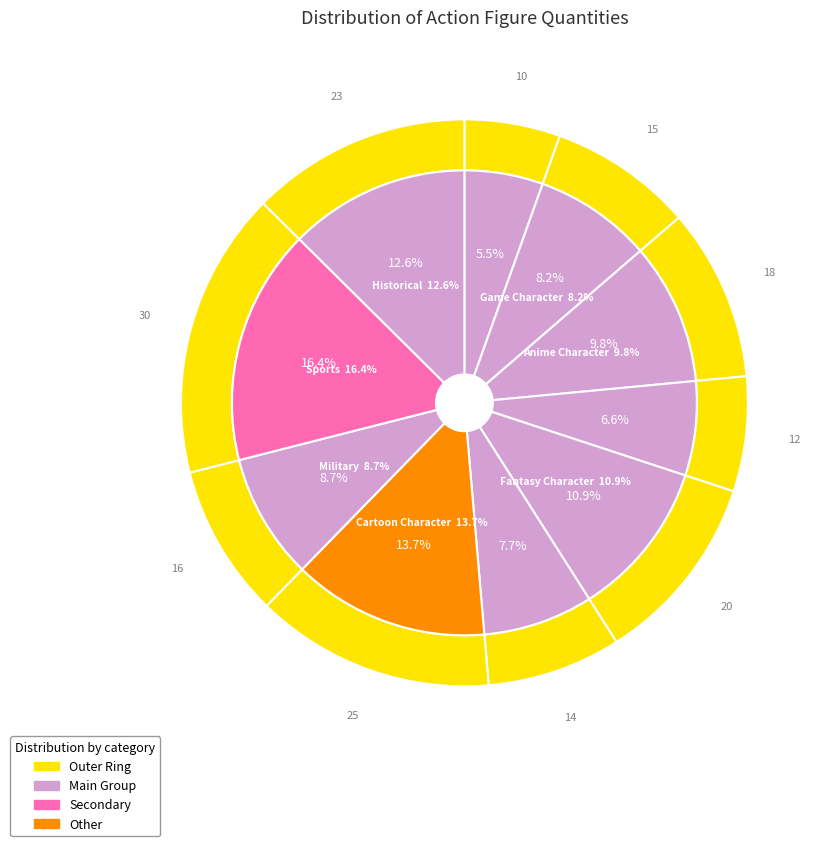

What percentage is the Fantasy Character Figure 1 slice, to the nearest percent?

11%